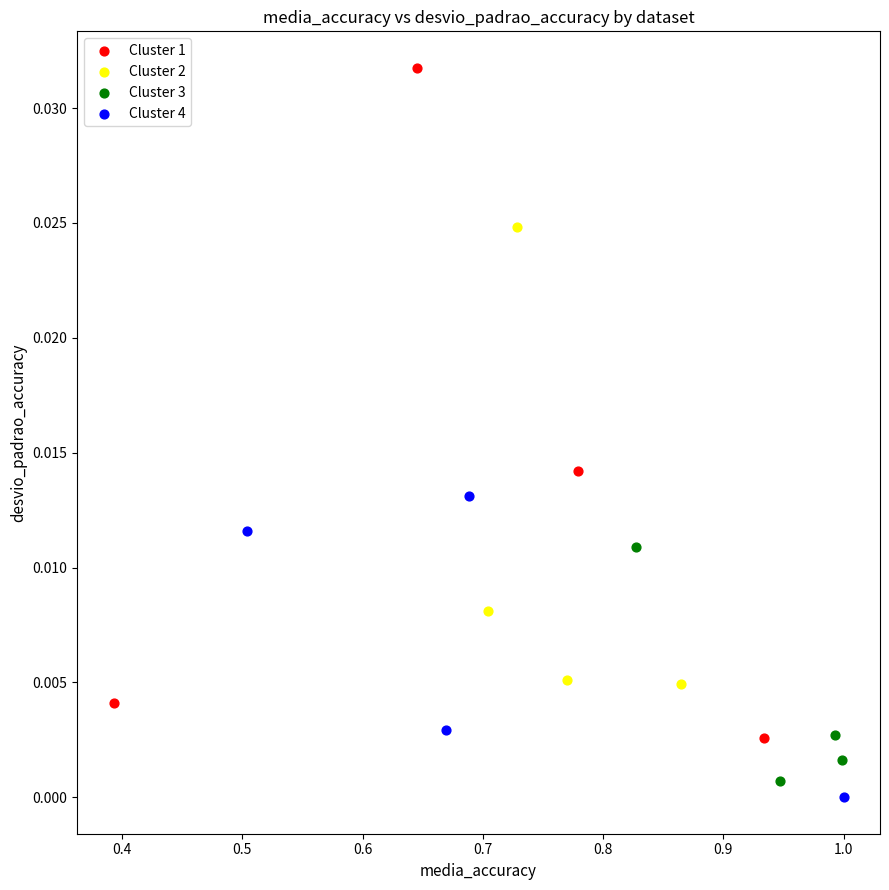

What are all the series names shown in the legend?

Cluster 1, Cluster 2, Cluster 3, Cluster 4